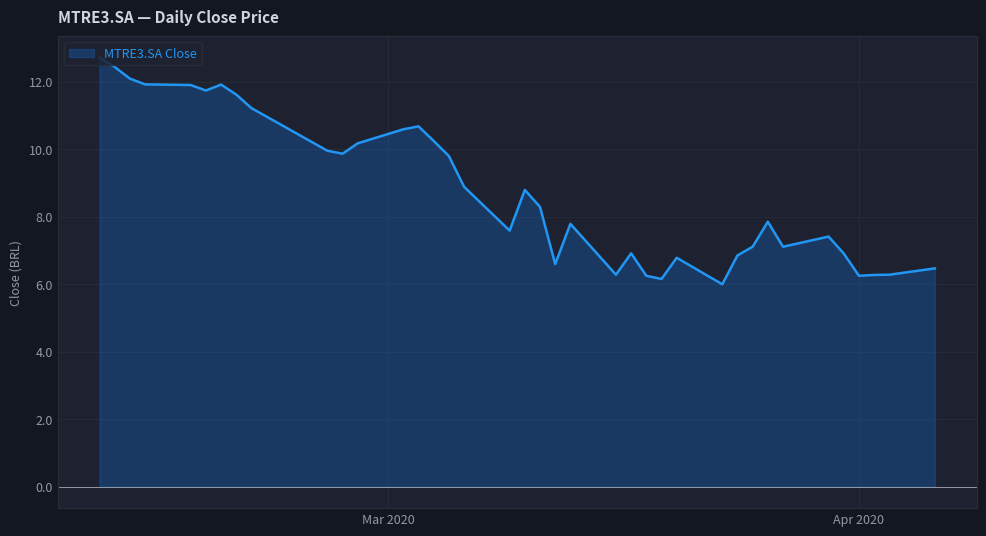

What is the difference between the maximum and minimum values?

6.7